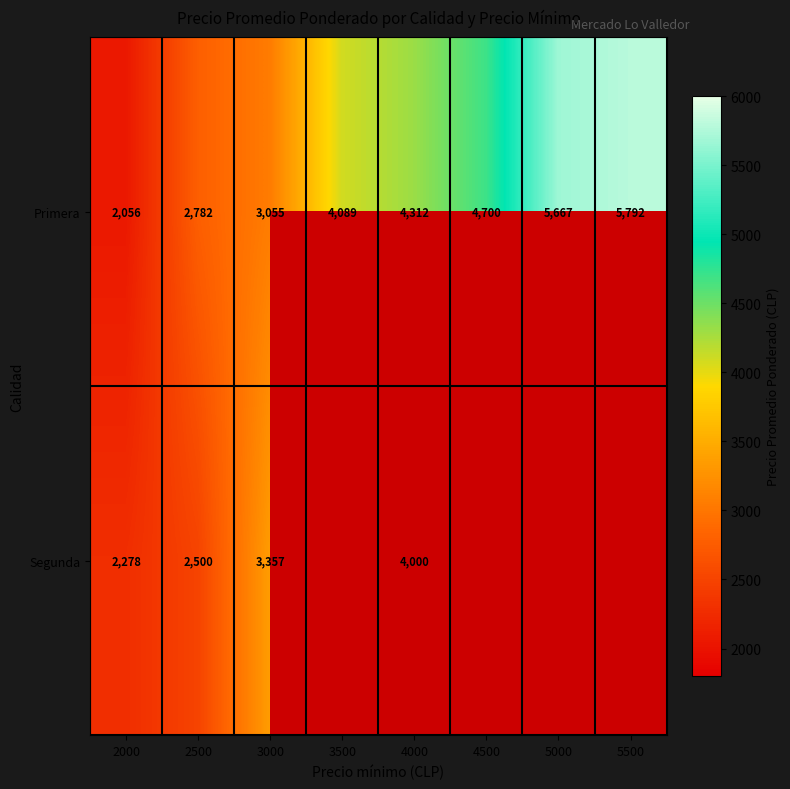

At which label does Primera reach its peak?

5500